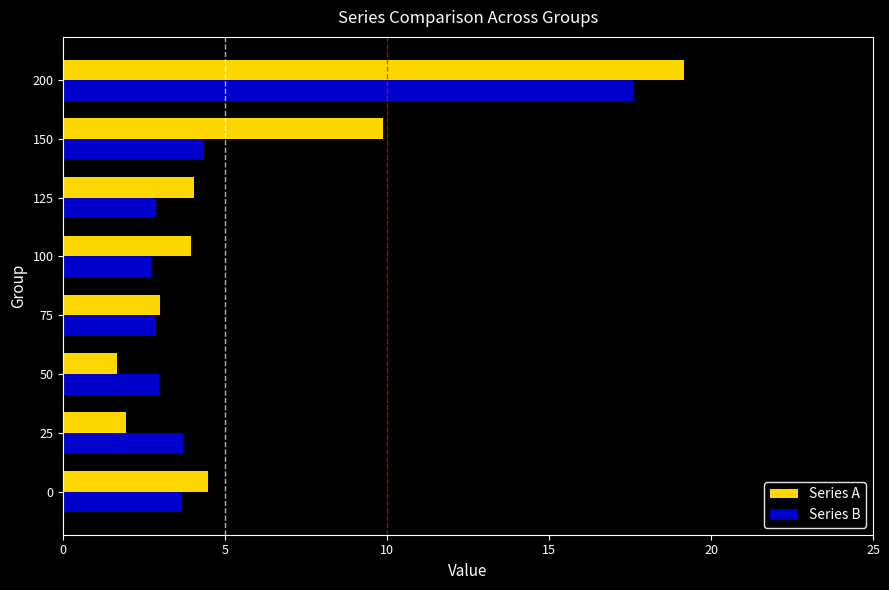

What is the difference between the second highest and minimum values in the Series A series?

8.2